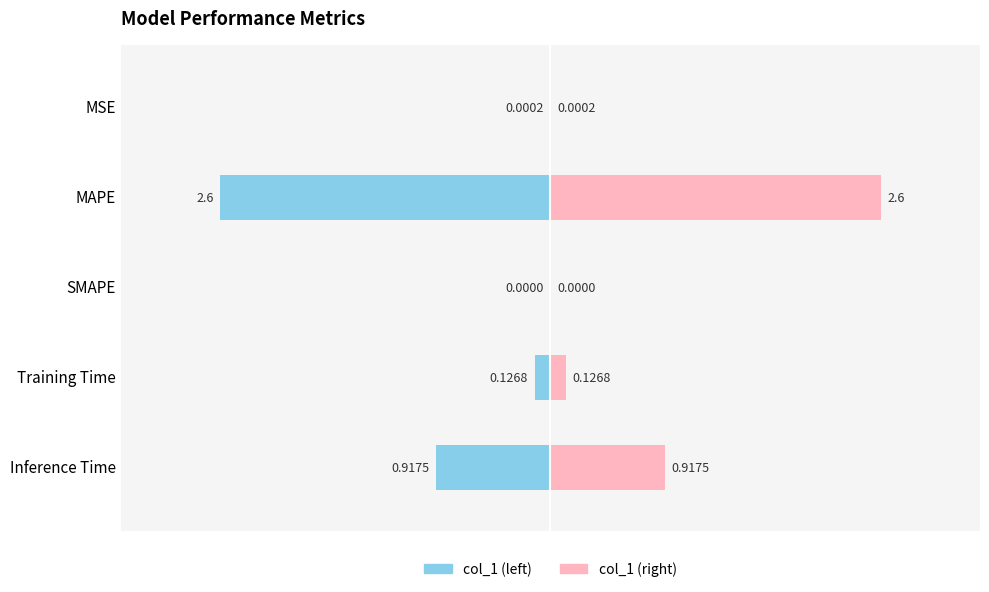

What is the sum of all col_1 values?

3.7